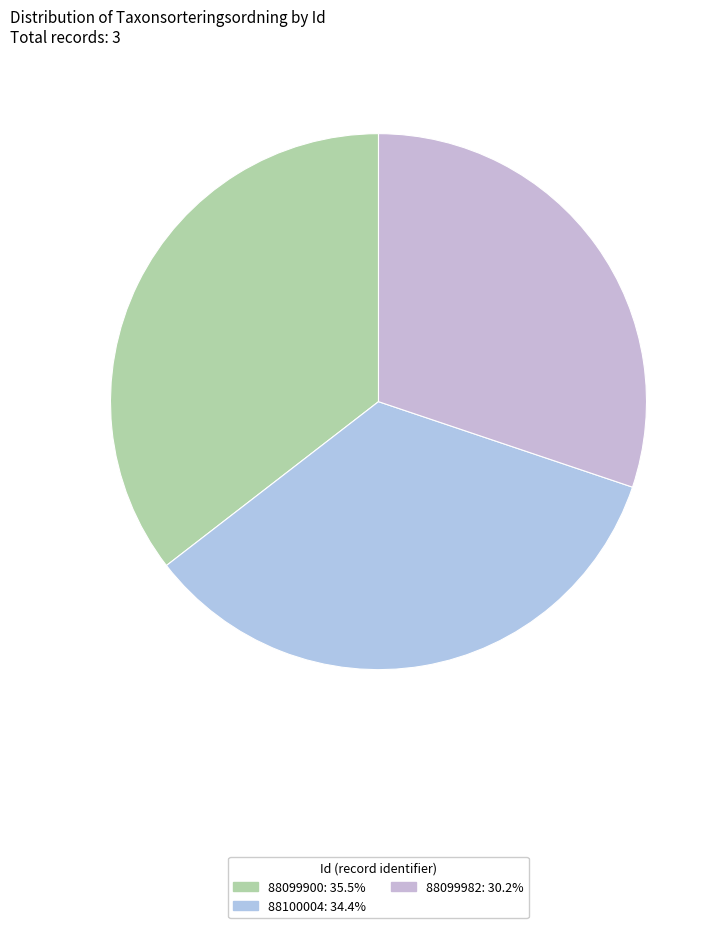

How many segments does this pie chart have?

3